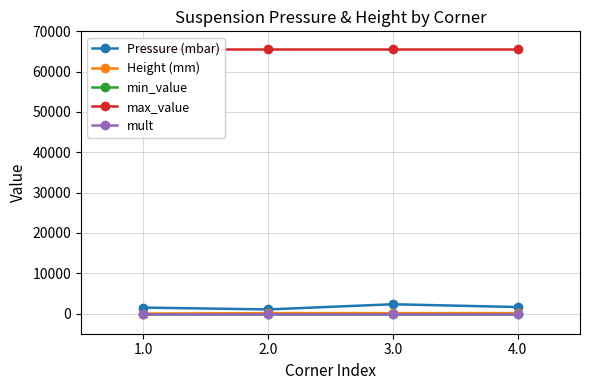

Rank the series at 4.0 from lowest to highest value.

min_value, mult, Height (mm), Pressure (mbar), max_value